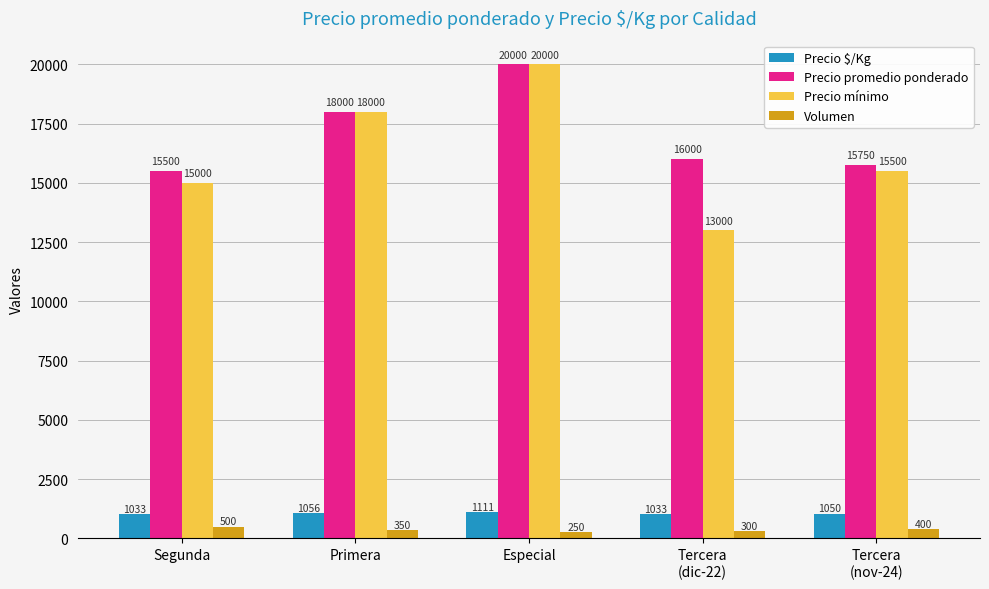

What is the label of the 1st bar from the right?

Tercera
(nov-24)